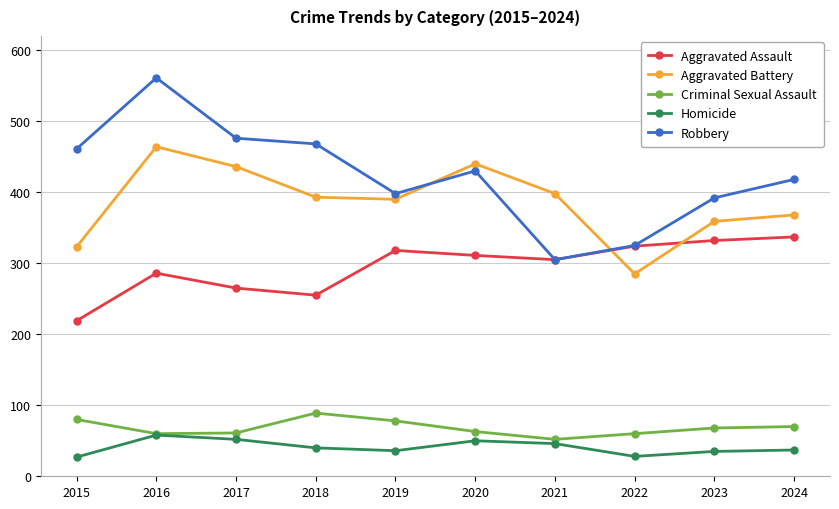

Which series has the largest total across all categories?

Robbery